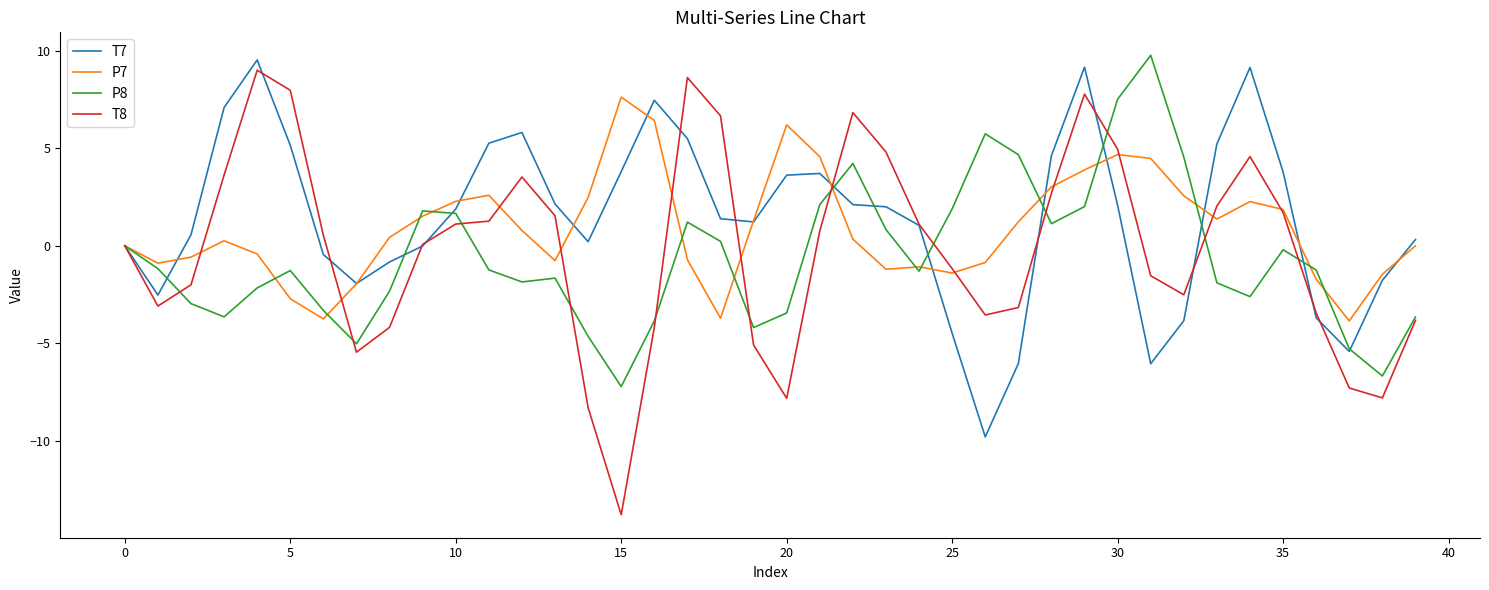

What is the maximum value shown in the chart?

9.8